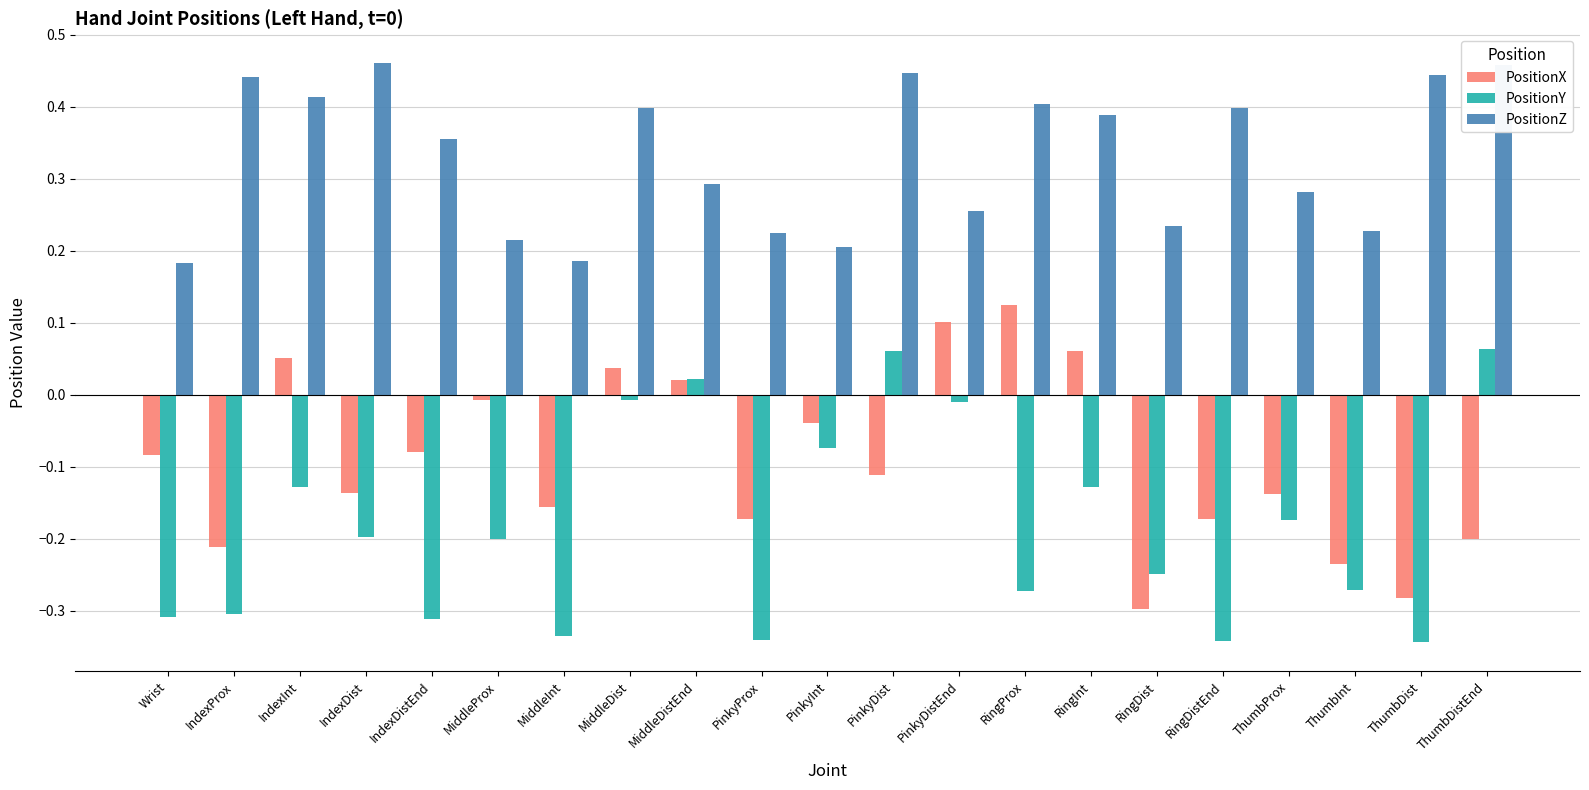

Count the PositionZ values in the range 0 to 1.

21